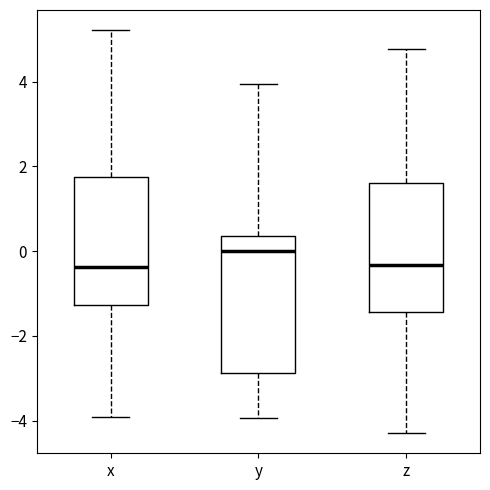

Reading left to right, transcribe this box plot: for each box, give where its median line is, the range the box spans, and where its two whiskers end, as read against the y-axis. The values are not printed on the chart, so give them approximately, as read against the axis.

x: median -0.4, box -1.2 to 1.8, whiskers -4.0 to 5.2
y: median 0.0, box -2.8 to 0.4, whiskers -4.0 to 4.0
z: median -0.4, box -1.4 to 1.6, whiskers -4.2 to 4.8